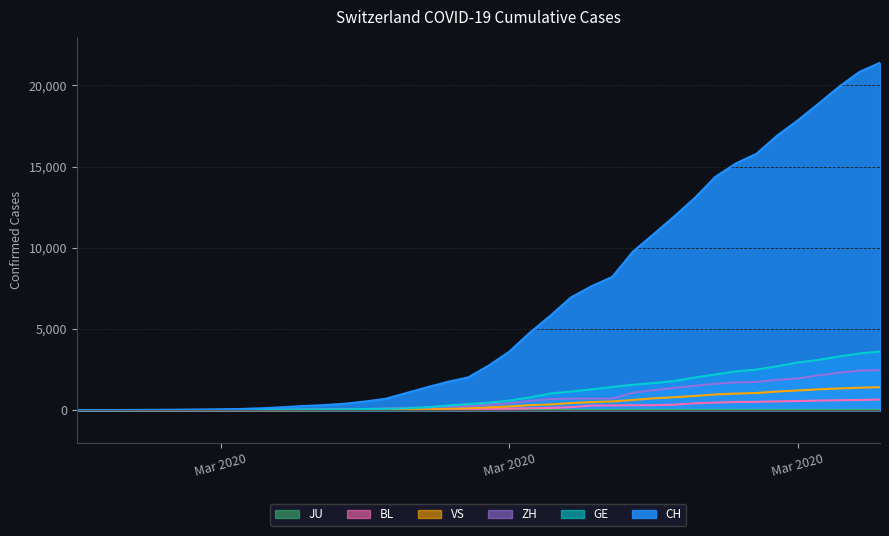

The VS series shows 306 at 2020-03-21. True or false?

False